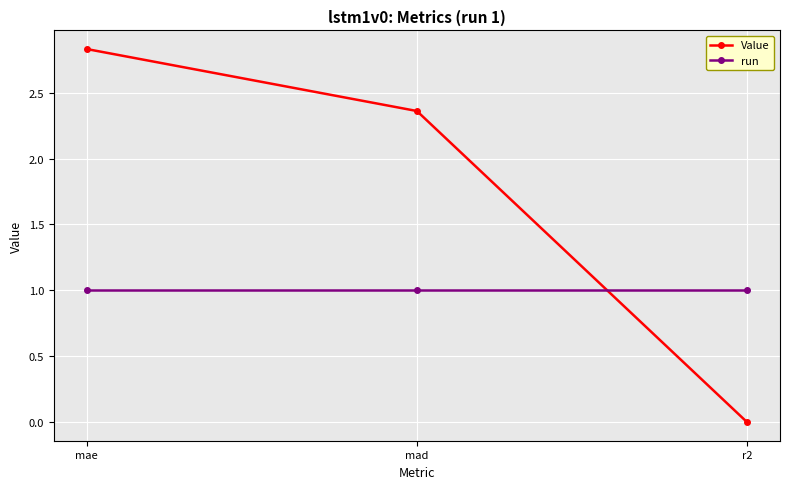

What position from the right is mae?

3